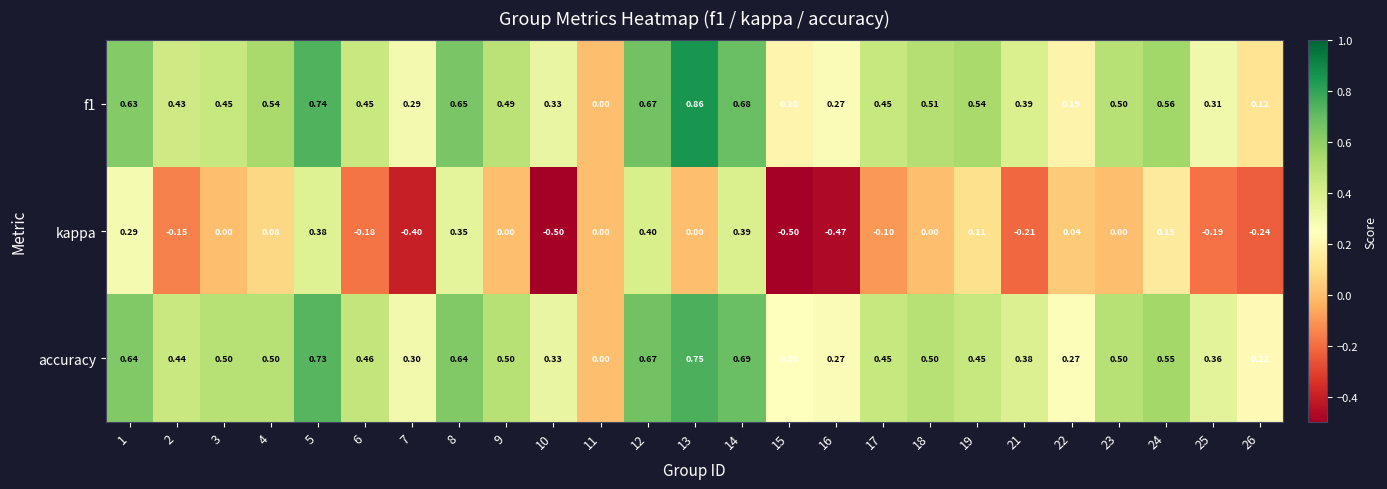

Is the value of accuracy at 14 greater than the value of f1 at 9?

Yes